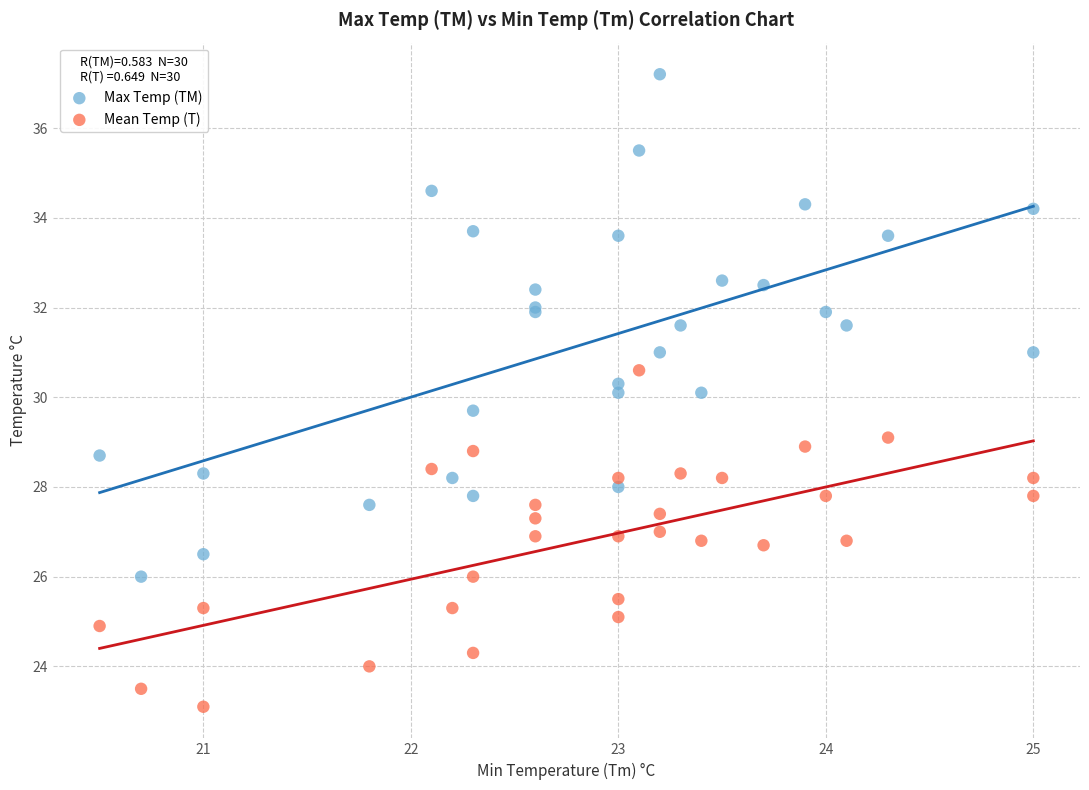

Which series contains the highest Y value?

Max Temp (TM)